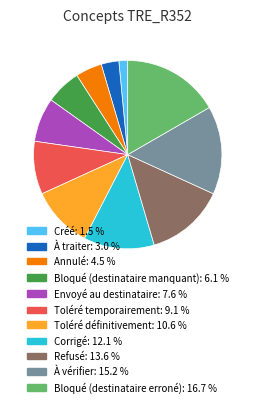

Is it true that Toléré définitivement is 5% of the pie?

False